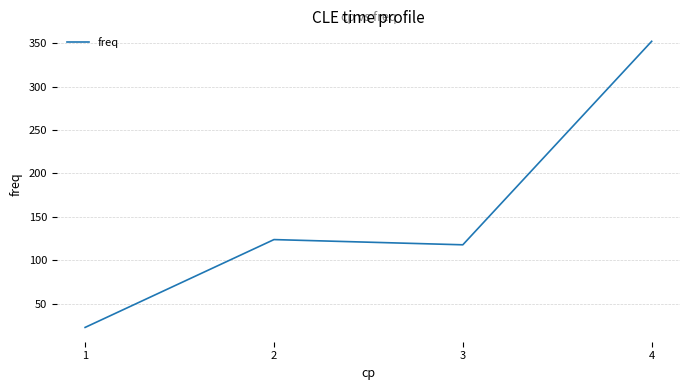

How many lines are shown in the chart?

1